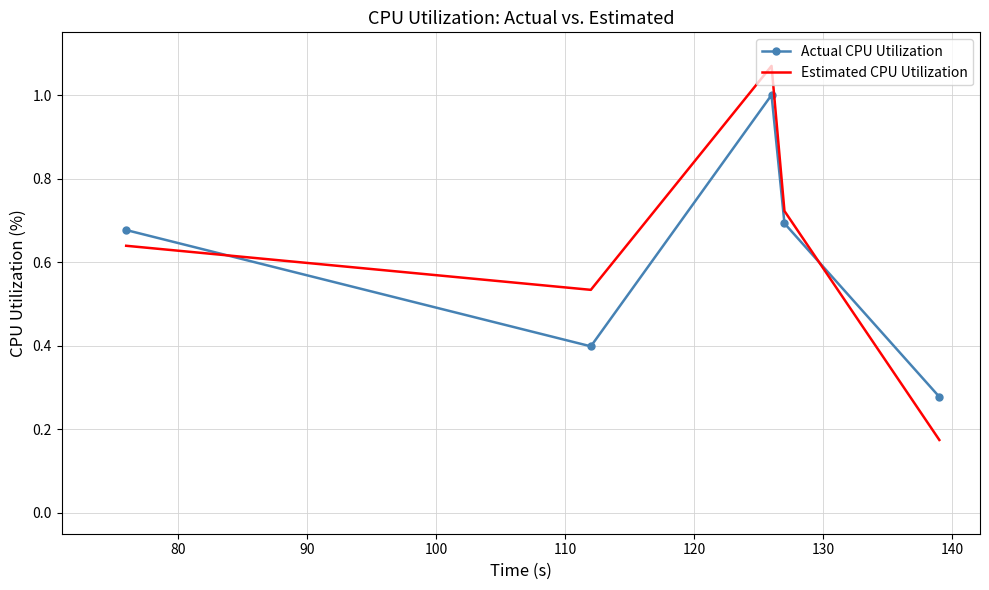

After their last crossing, which series has the higher values: Estimated CPU Utilization or Actual CPU Utilization?

Actual CPU Utilization